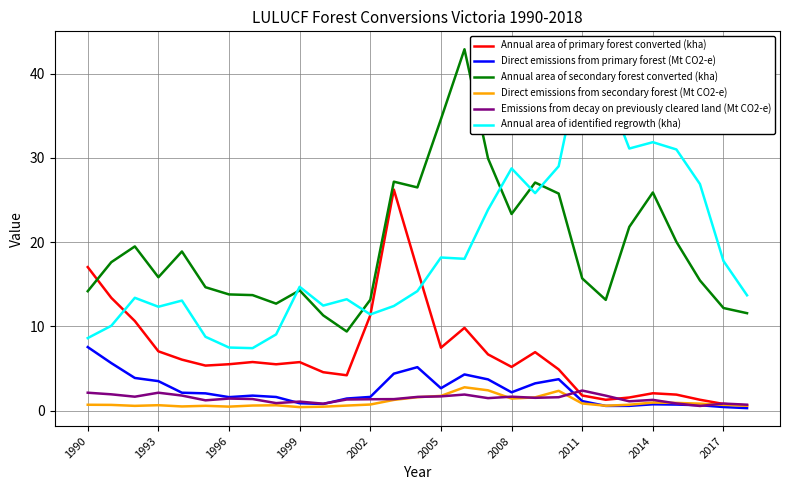

What is the difference between the Annual area of primary forest converted (kha) values at 2011 and 2005?

5.7